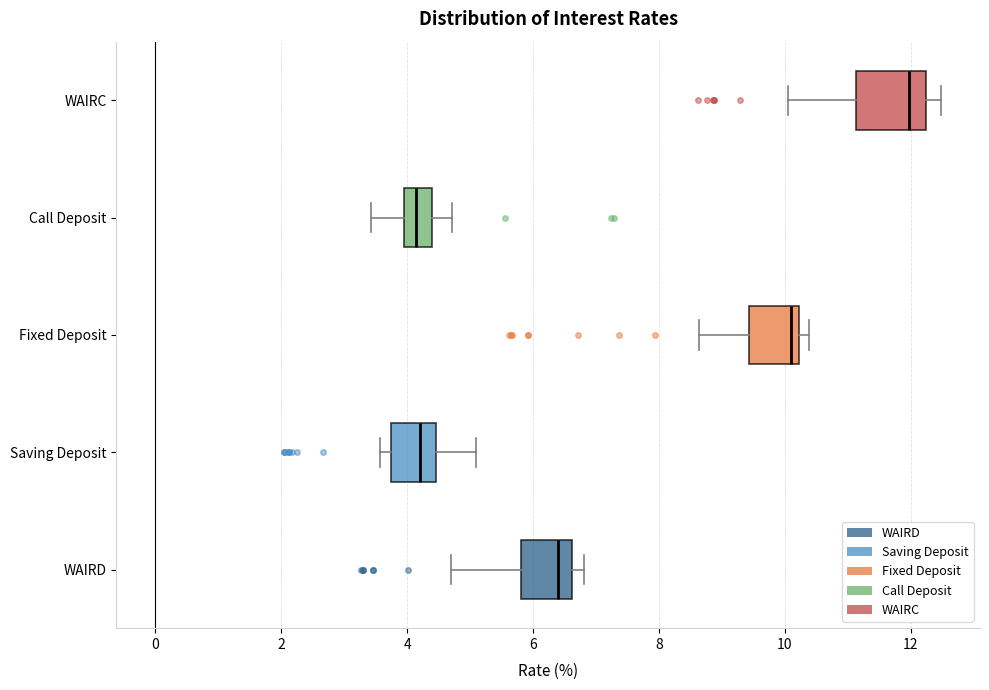

Reading bottom to top, transcribe this box plot: for each box, give where its median line is, the range the box spans, and where its two whiskers end, as read against the x-axis. The values are not printed on the chart, so give them approximately, as read against the axis.

WAIRD: median 6.4, box 5.8 to 6.6, whiskers 4.8 to 6.8
Saving Deposit: median 4.2, box 3.8 to 4.4, whiskers 3.6 to 5.0
Fixed Deposit: median 10.0, box 9.4 to 10.2, whiskers 8.6 to 10.4
Call Deposit: median 4.2, box 4.0 to 4.4, whiskers 3.4 to 4.8
WAIRC: median 12.0, box 11.2 to 12.2, whiskers 10.0 to 12.4